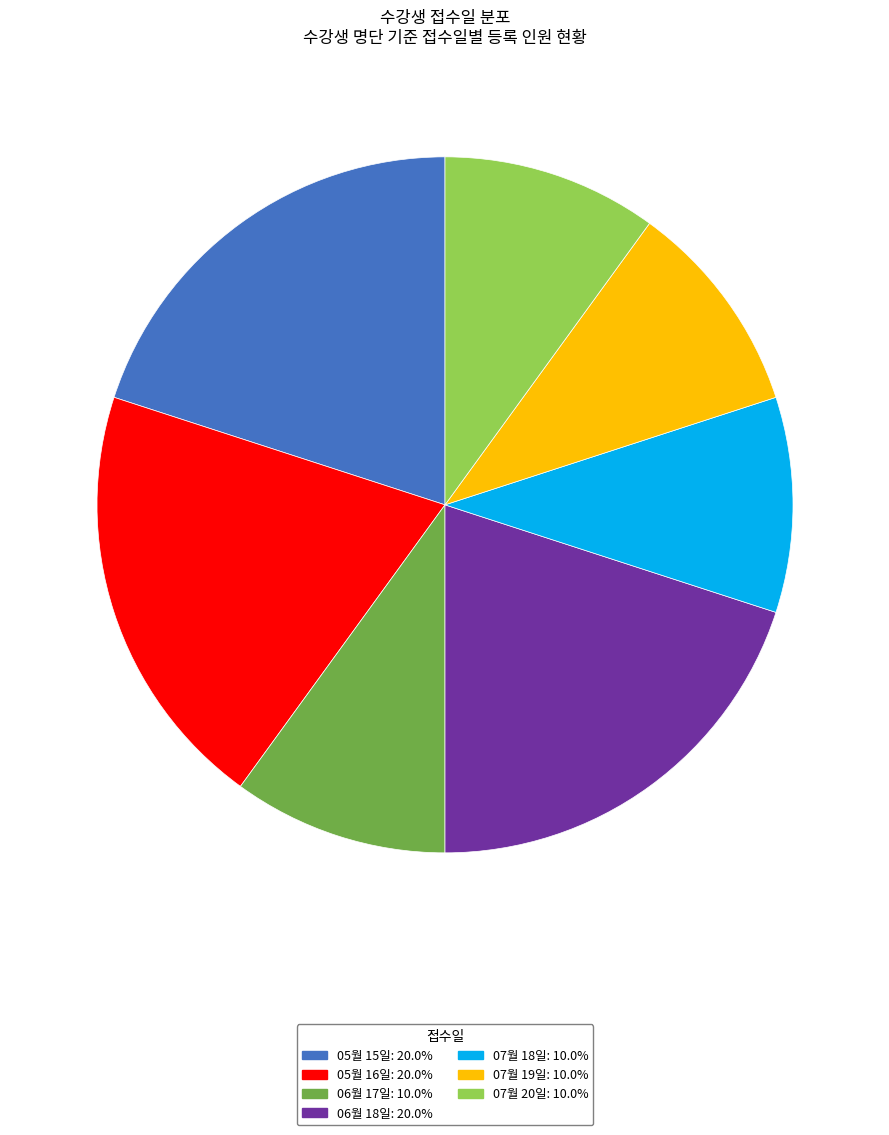

Does any single category account for the majority?

No